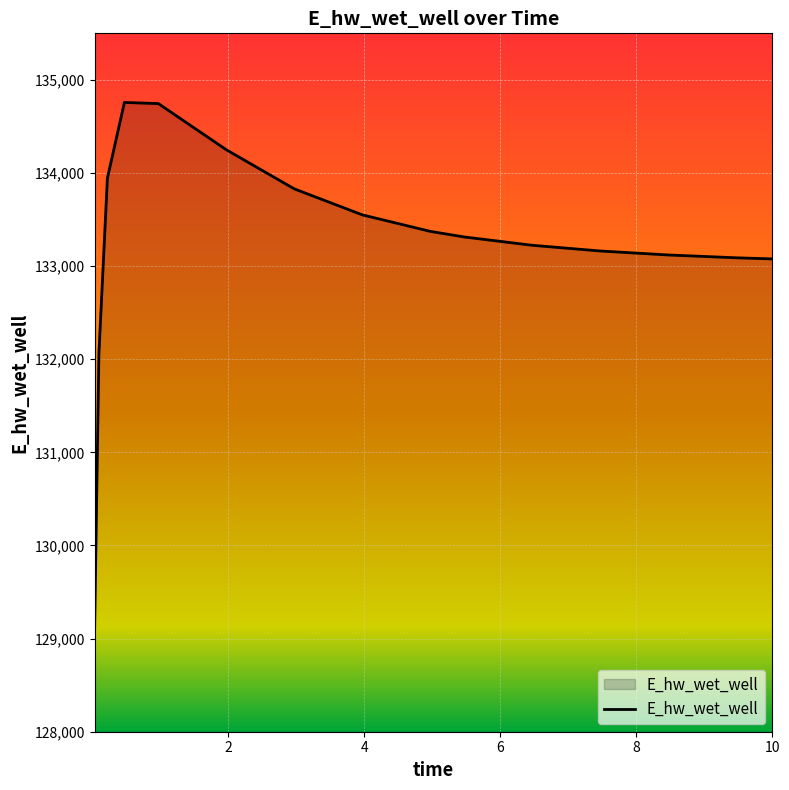

What is the smallest value displayed?

129118.6